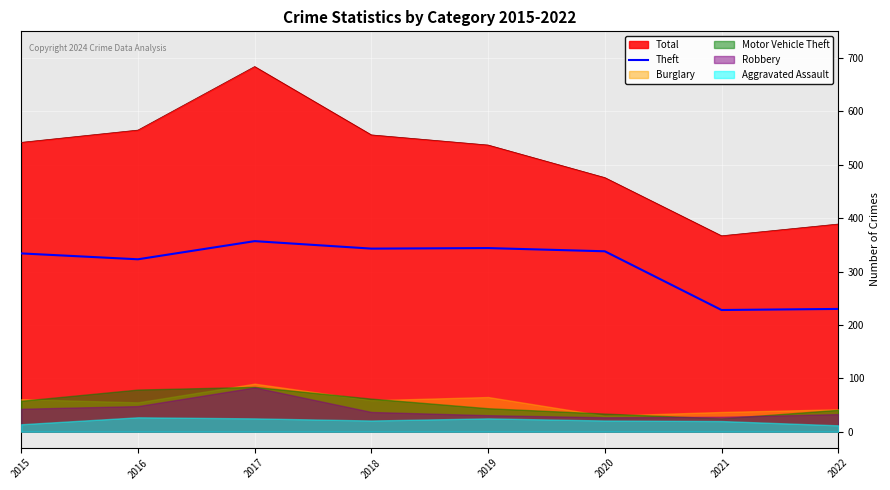

True or false: Total has a value of 272 at 2015.

False